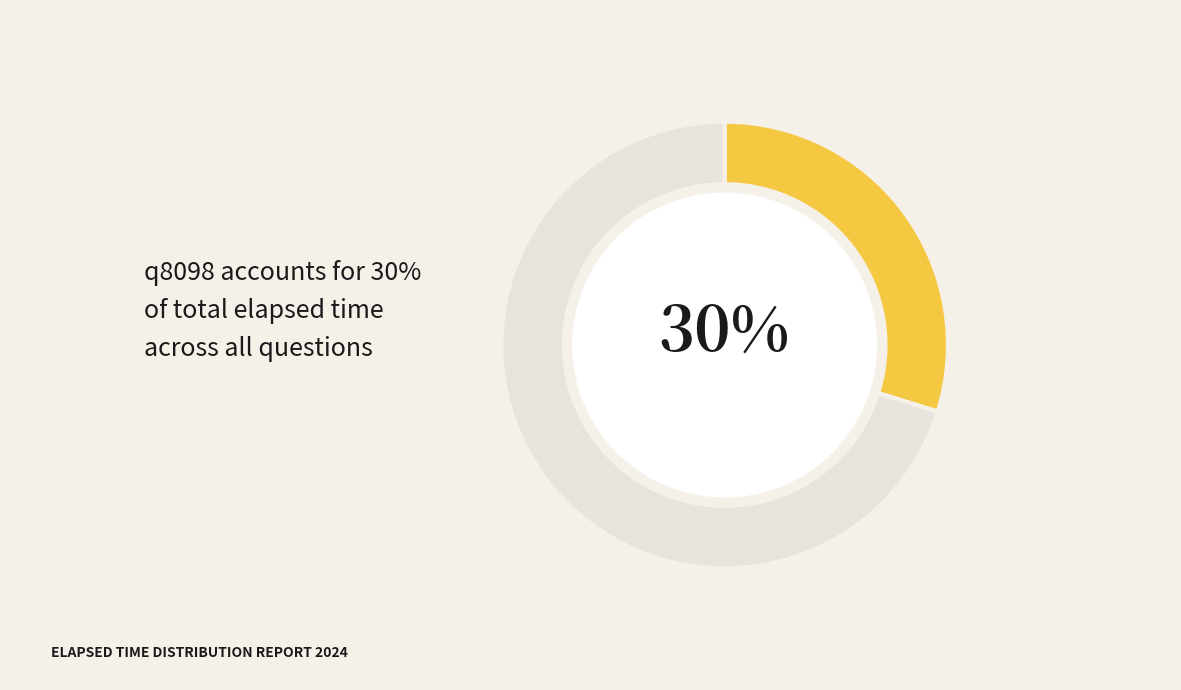

To the nearest percent, what is the average slice percentage?

50%